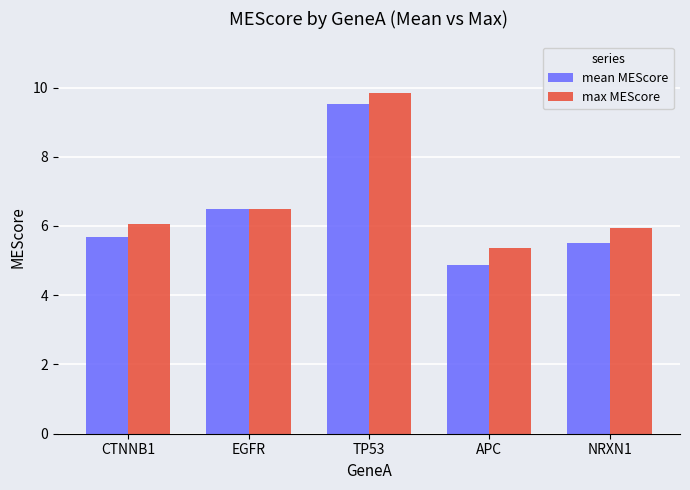

What is the difference between the highest and lowest values at TP53?

0.3